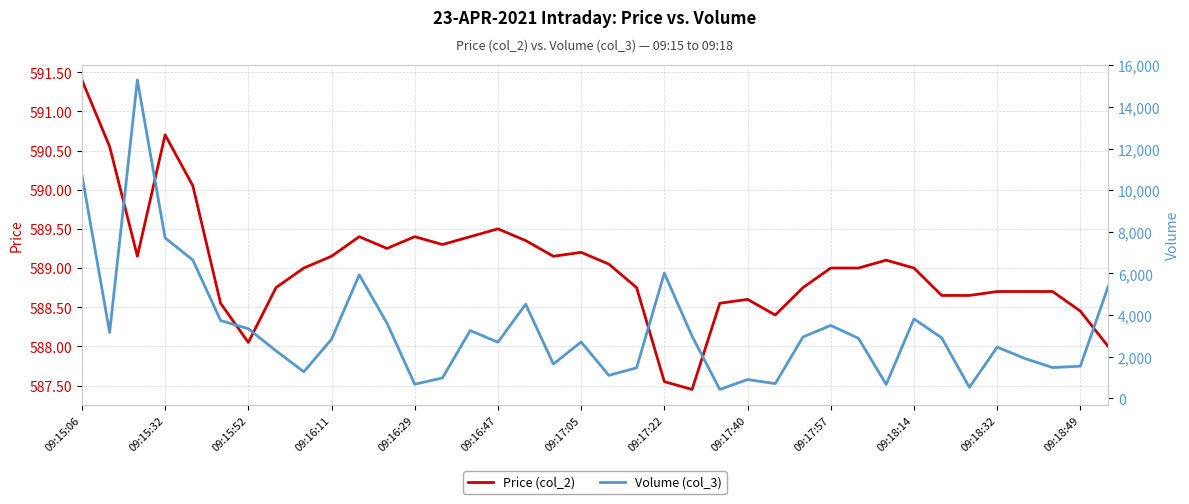

What is the maximum value for Price (col_2)?

591.4